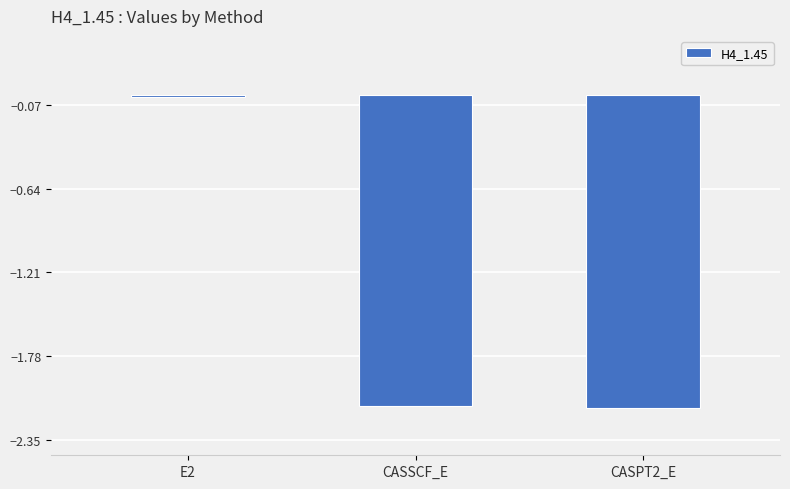

At which label is the value closest to -1?

E2